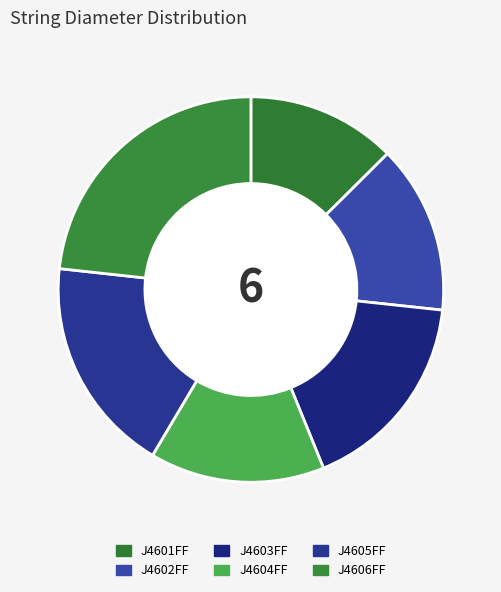

Rank the categories by value from lowest to highest.

J4601FF, J4602FF, J4604FF, J4603FF, J4605FF, J4606FF